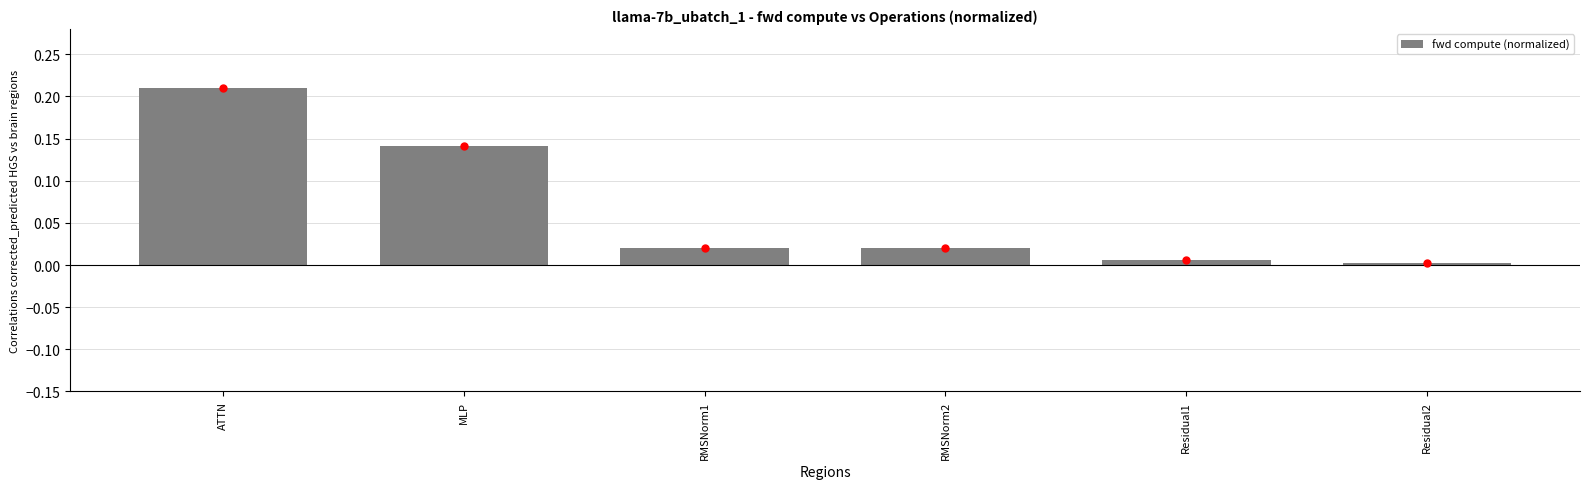

Which category has the highest value across all series?

ATTN